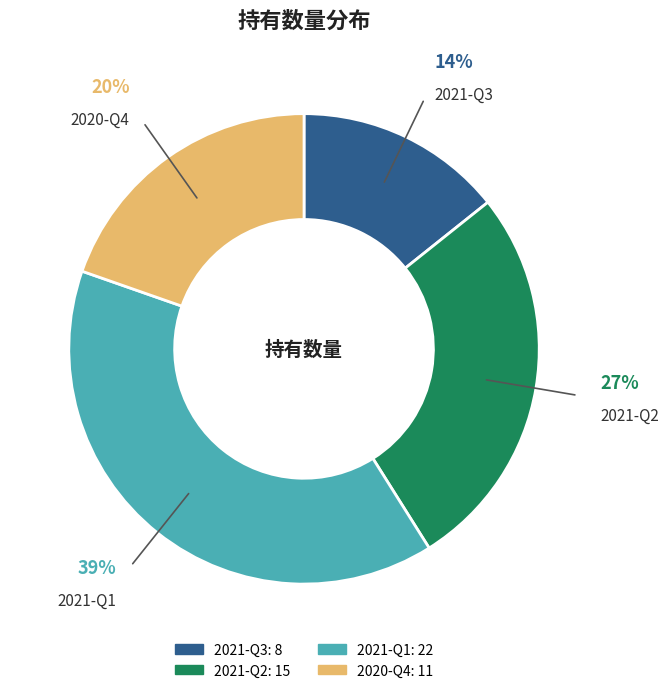

Which slice is the largest?

2021-Q1